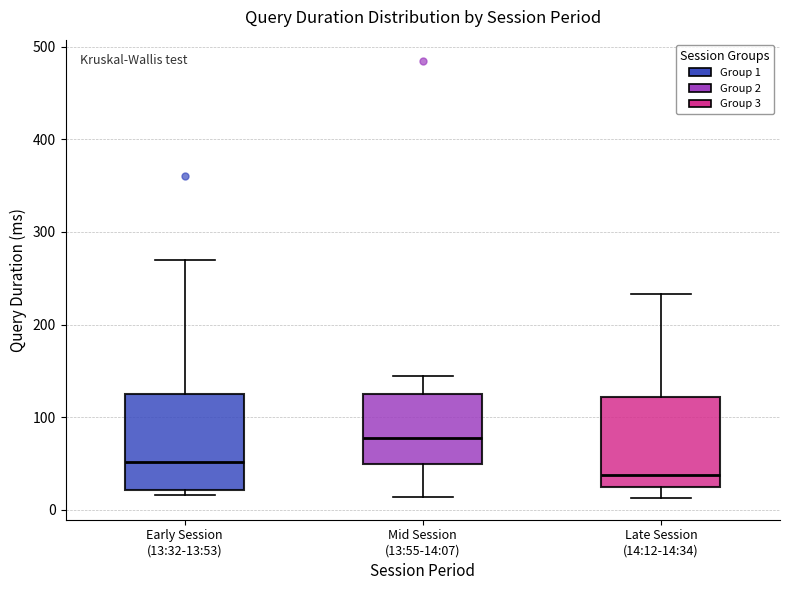

Reading left to right, read every box against the y-axis: the position of its median line, the range the box covers, and the ends of its whiskers. The values are not printed on the chart, so give them approximately, as read against the axis.

Early Session (13:32-13:53): median 50, box 20 to 130, whiskers 20 (just below the box's lower edge) to 270
Mid Session (13:55-14:07): median 80, box 50 to 130, whiskers 10 to 150
Late Session (14:12-14:34): median 40, box 30 to 120, whiskers 10 to 230